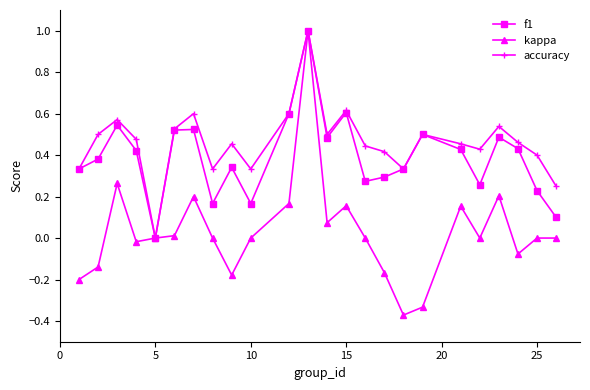

What is the sum of all accuracy values?

11.1